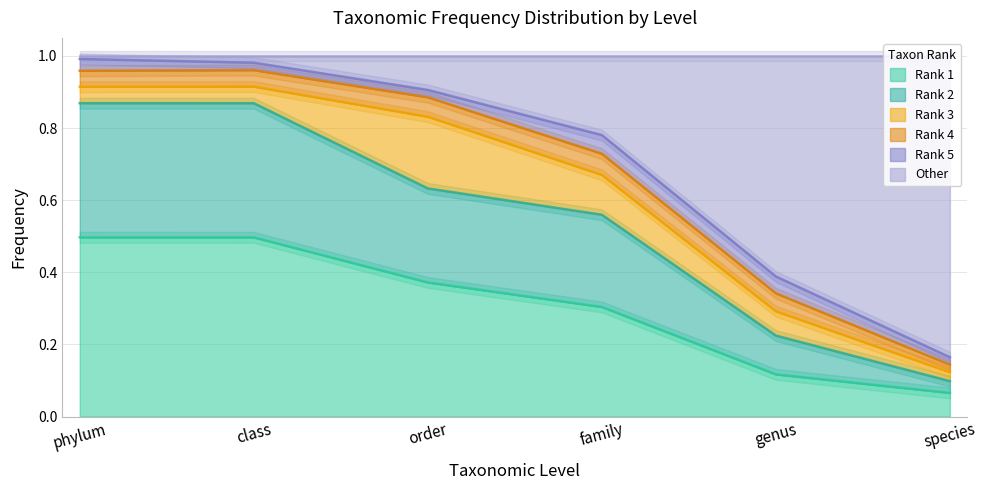

Where is the first local minimum for species?

genus